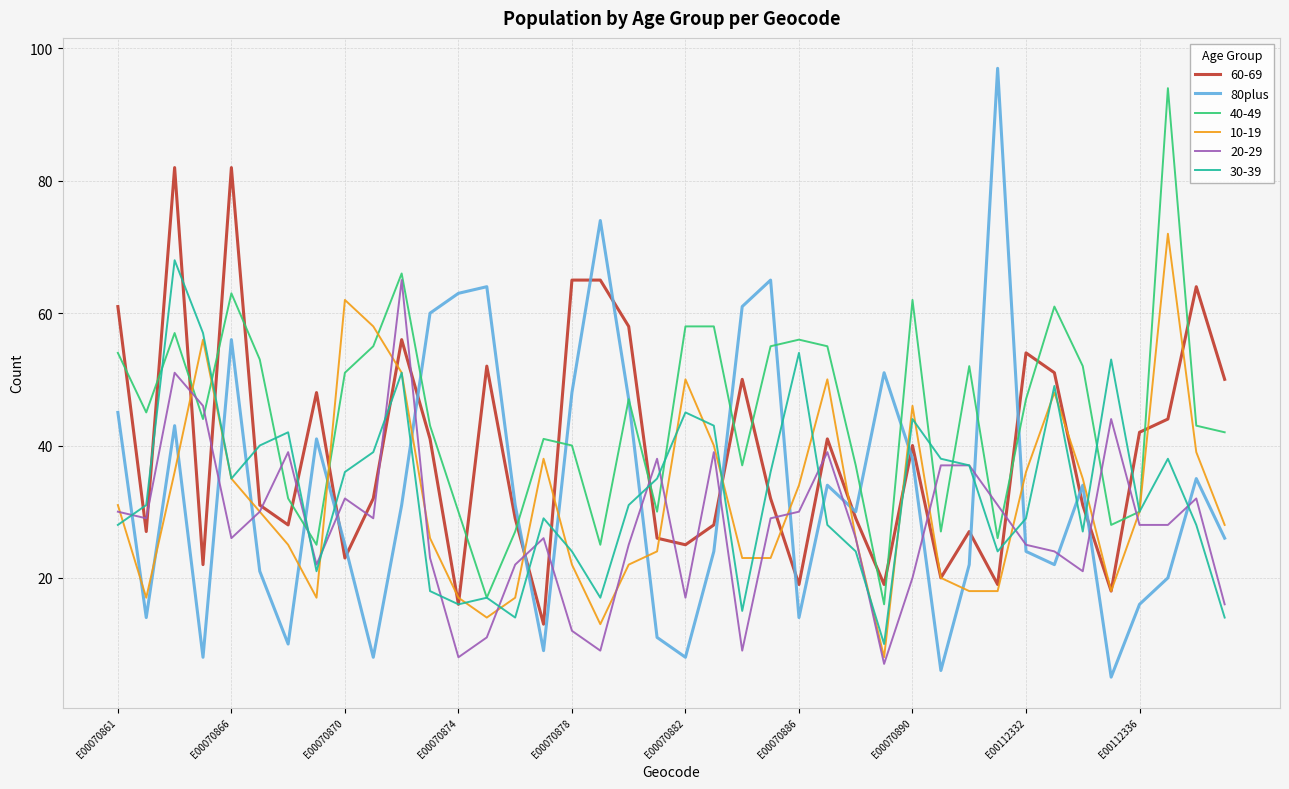

Which series has the widest spread of values?

80plus